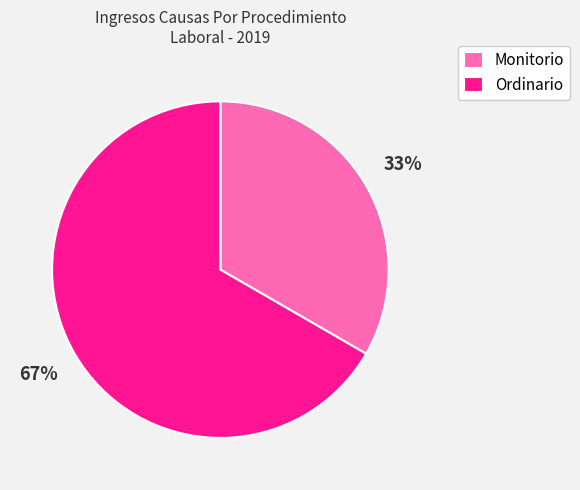

Do Ordinario and Monitorio together represent more than half of the pie?

Yes